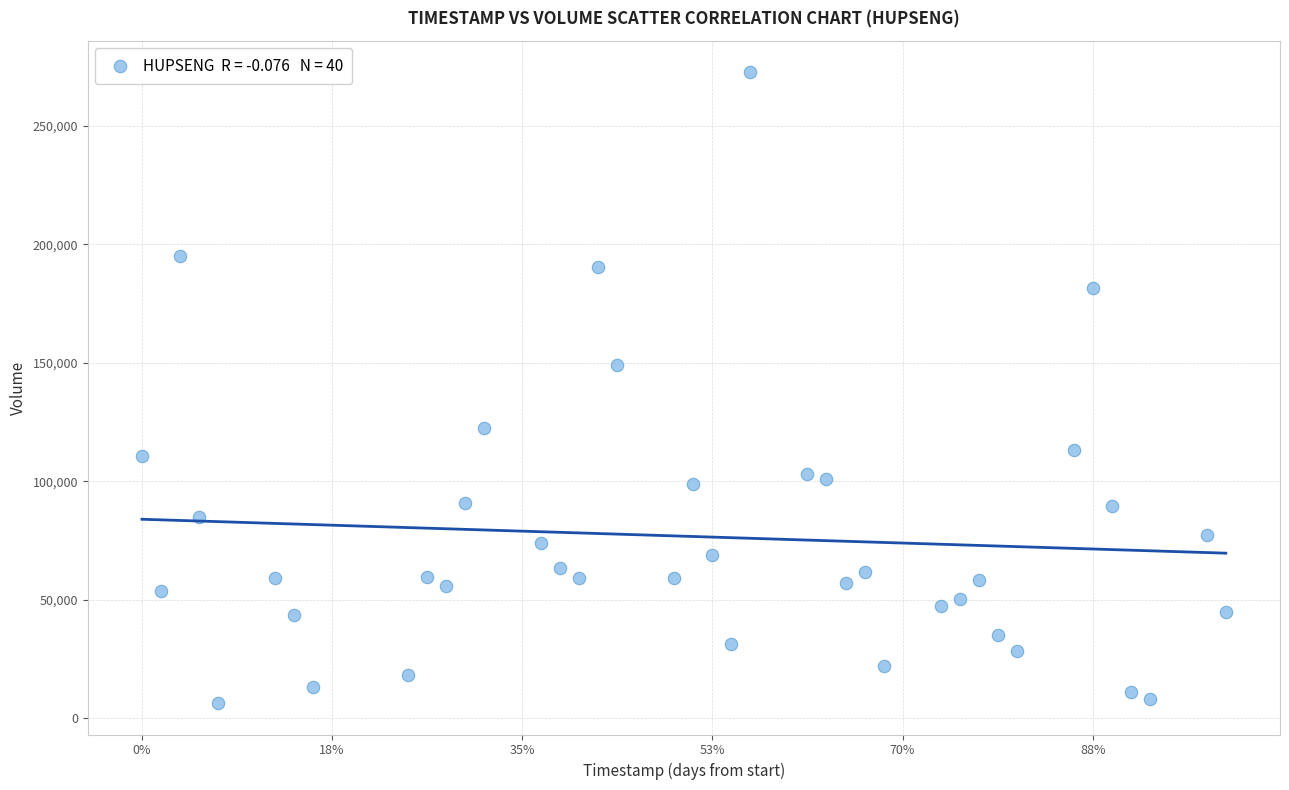

What Y value in the scatter plot is closest to 139550?

149300